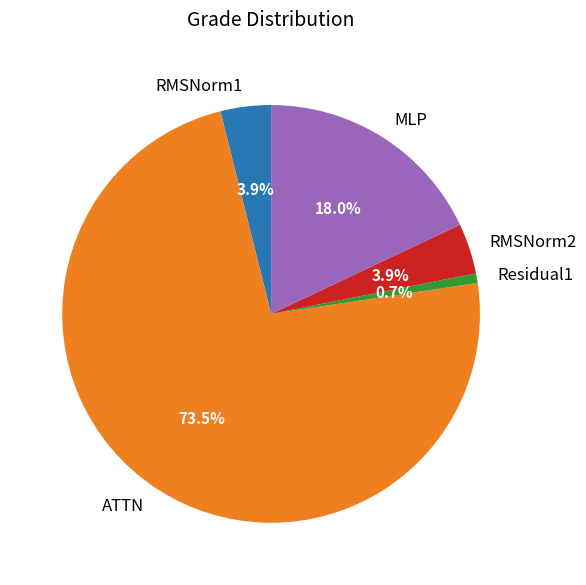

Combined, what portion of the pie is MLP and Residual1?

18.7%